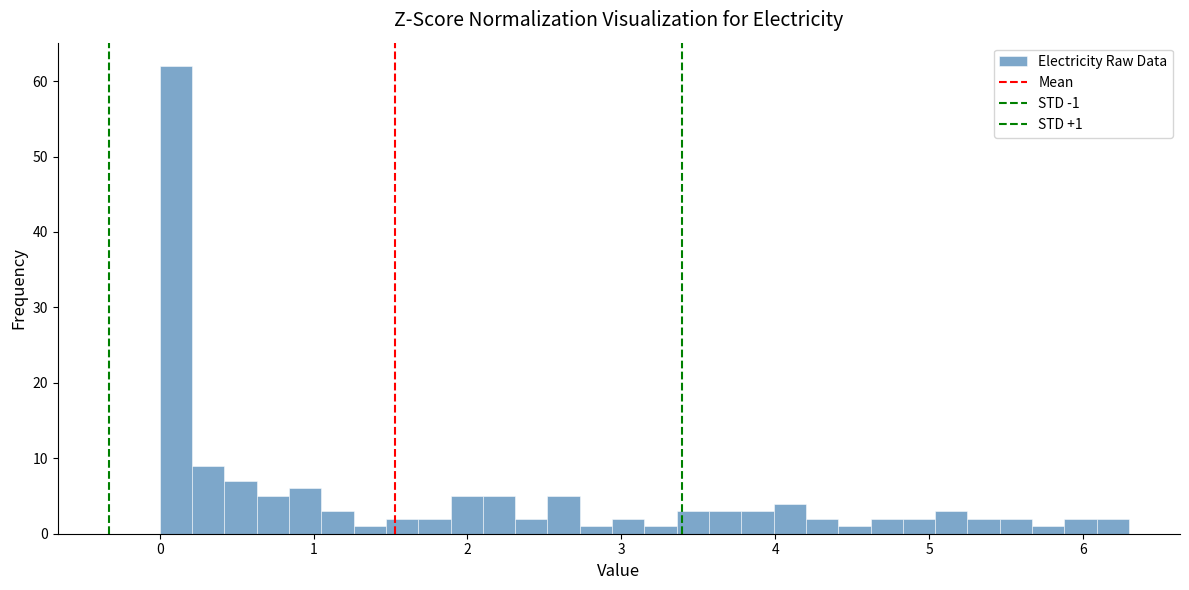

Around what value on the x-axis is the tallest bar? Give the approximate position of its centre, as read against the axis.

0.1